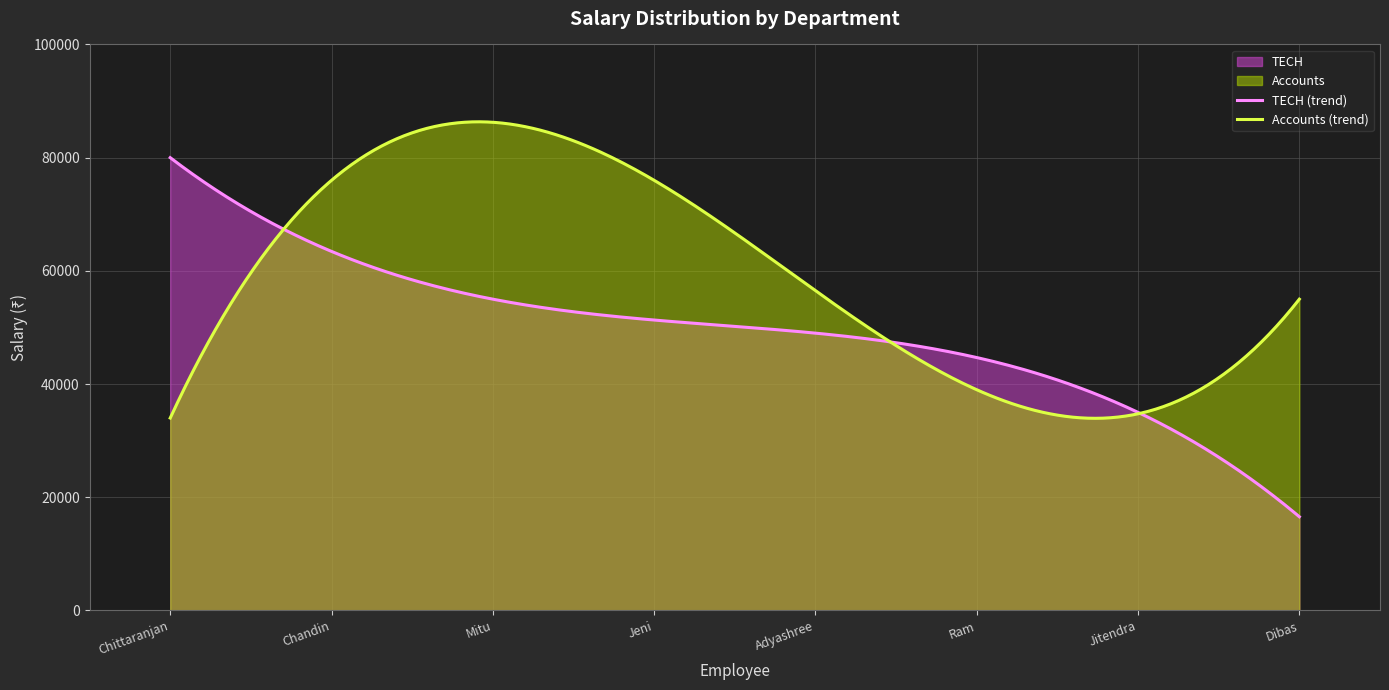

Which series has the largest total across all categories?

Accounts (trend)